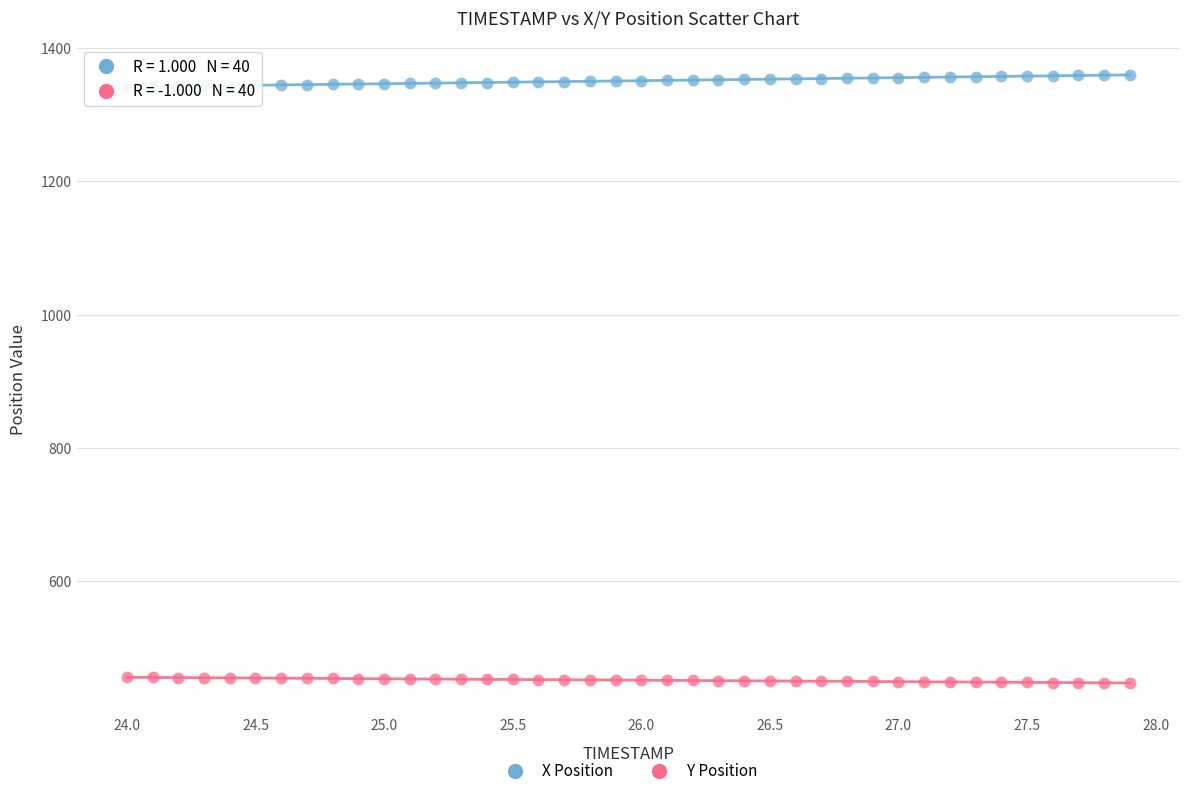

Across all data points, what is the range of X values (max minus min)?

3.9